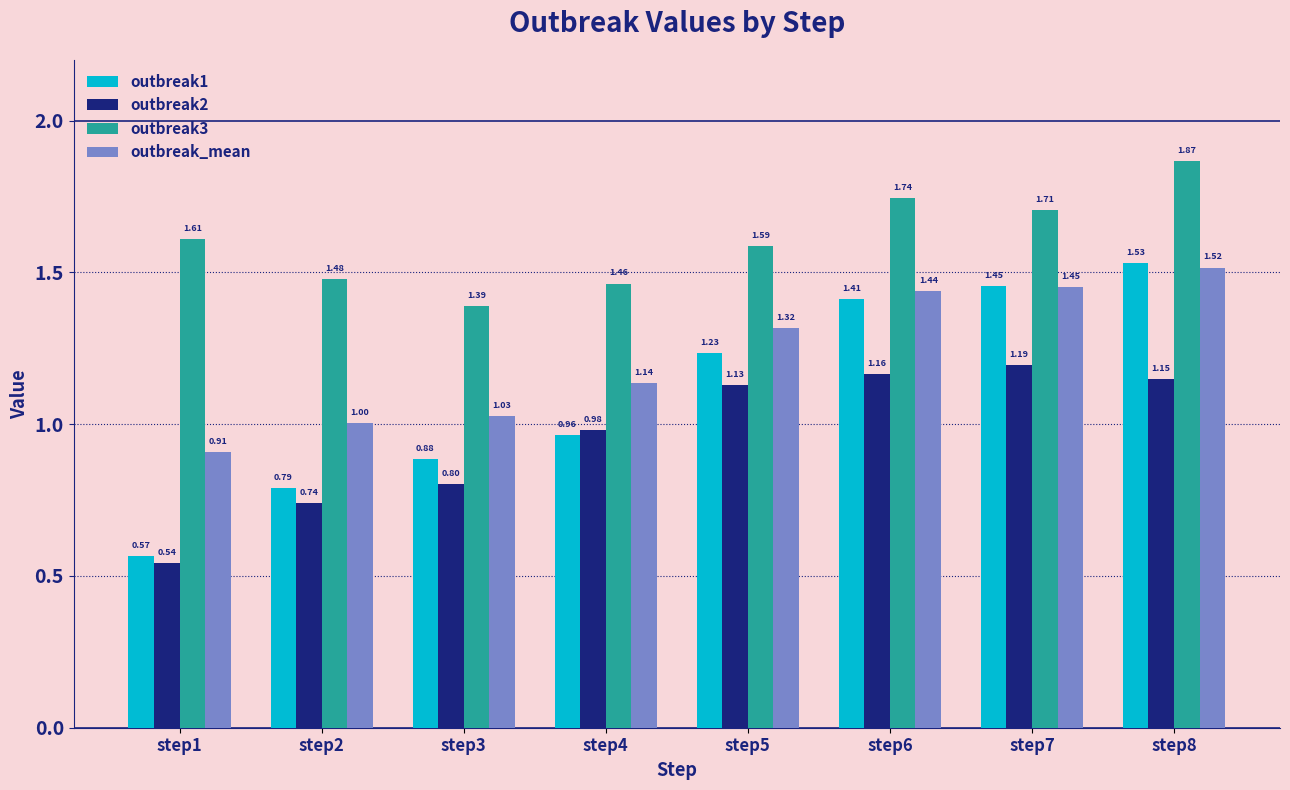

Between step1 and step2, which series saw the biggest shift?

outbreak1